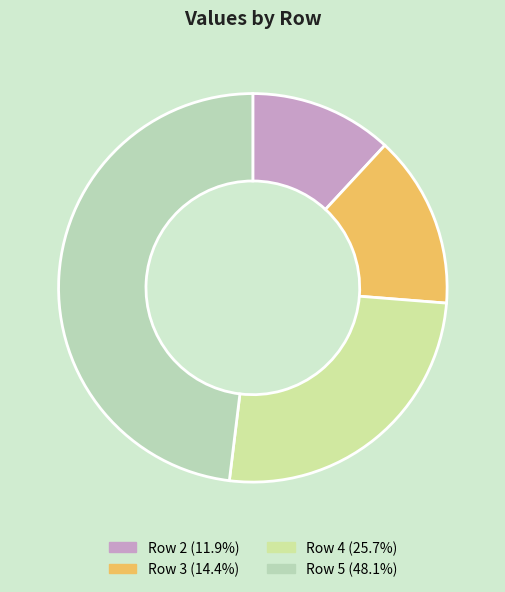

Which category has the biggest portion of the pie?

5